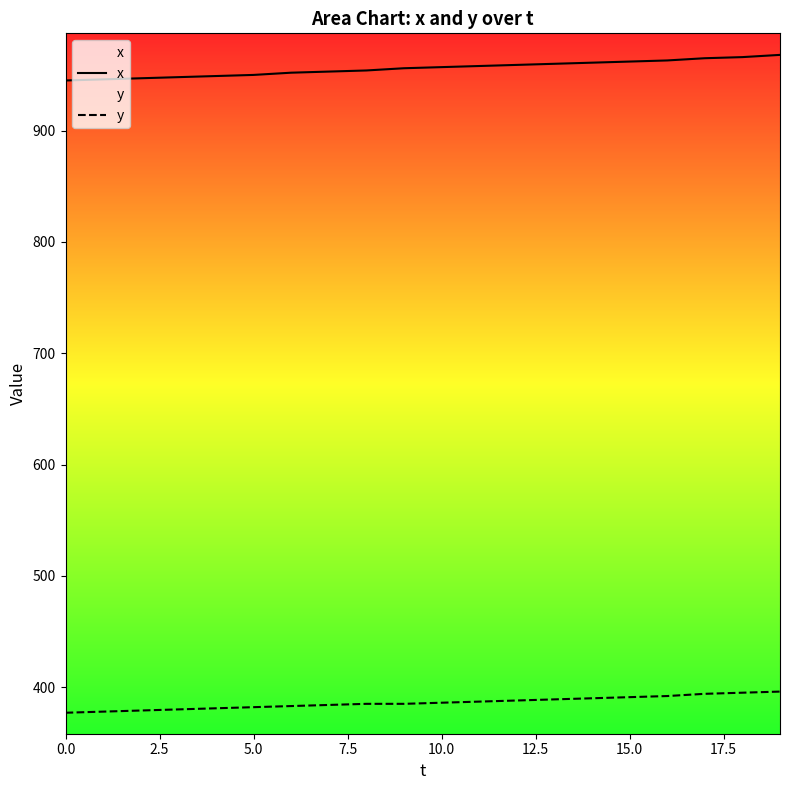

True or false: y and x cross at least once.

False